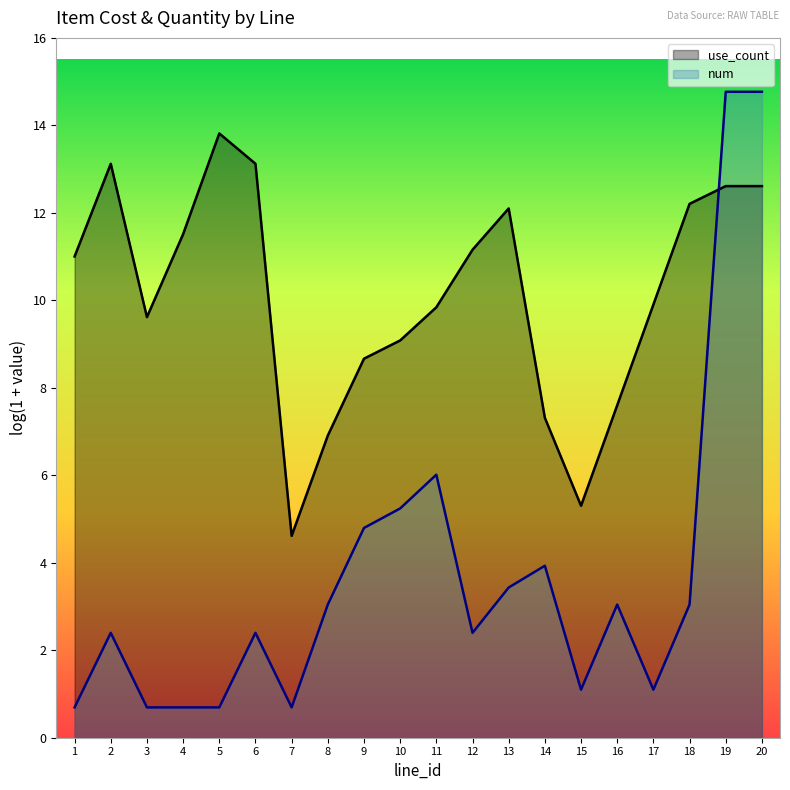

What is the value of the use_count point at the 14th from the left?

7.3